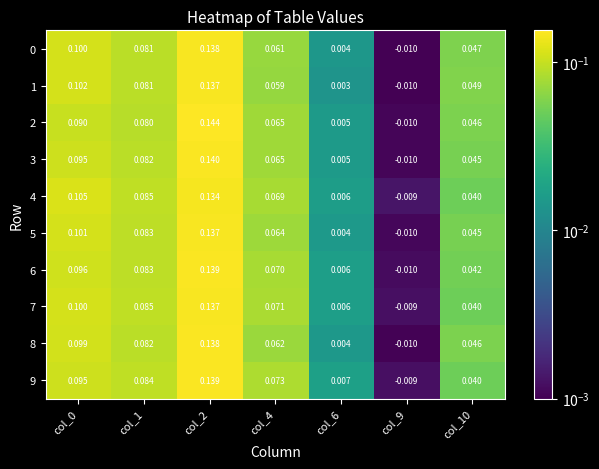

How many positive values does the 4 series have?

6